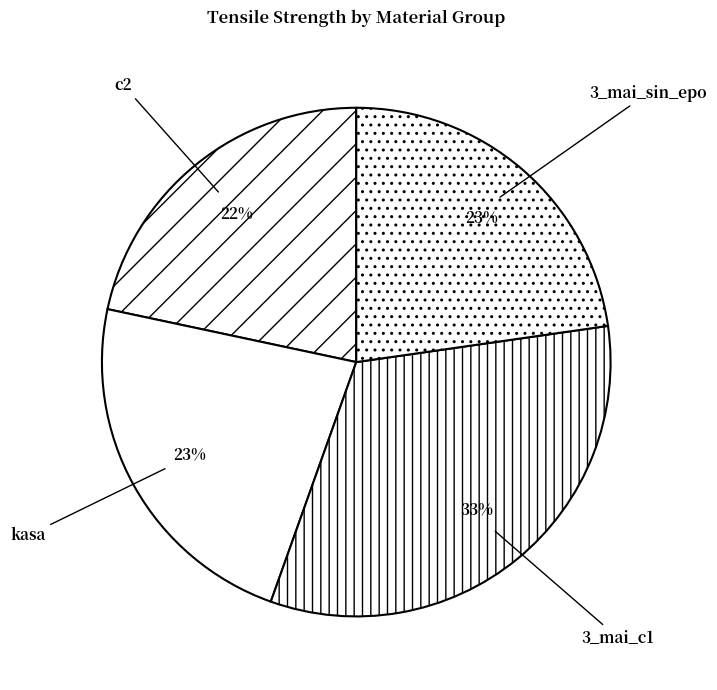

How many slices are in this pie chart?

4